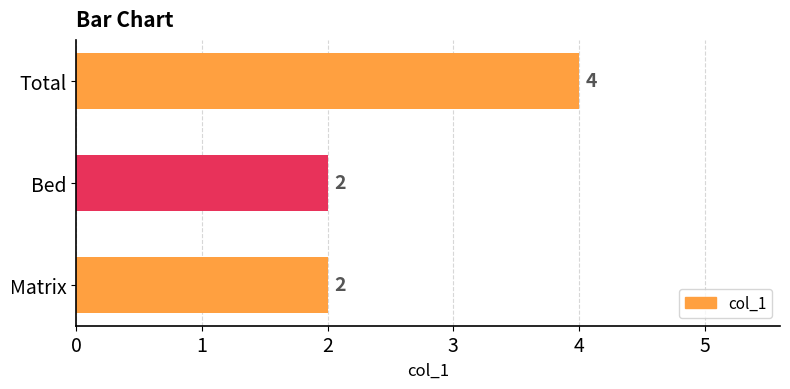

What is the maximum value shown in the chart?

4